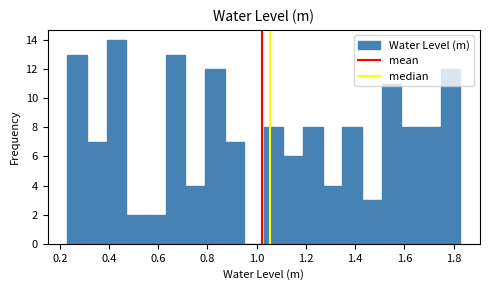

Read against the x-axis, roughly where is the centre of the tallest bar?

0.44